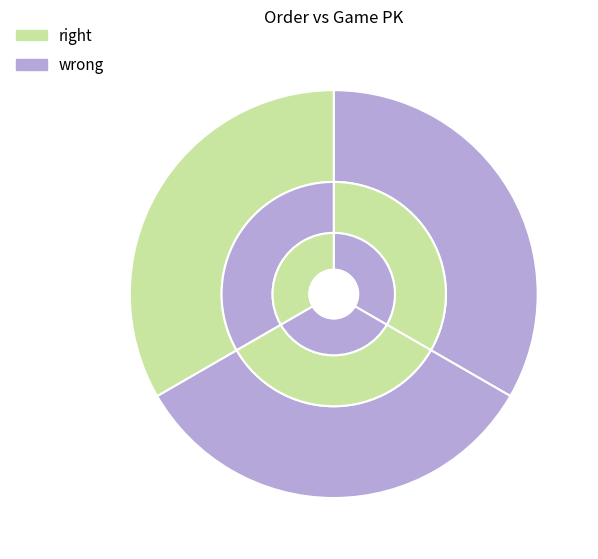

What is the ratio of the value at 2 to the value at 3?

1.0